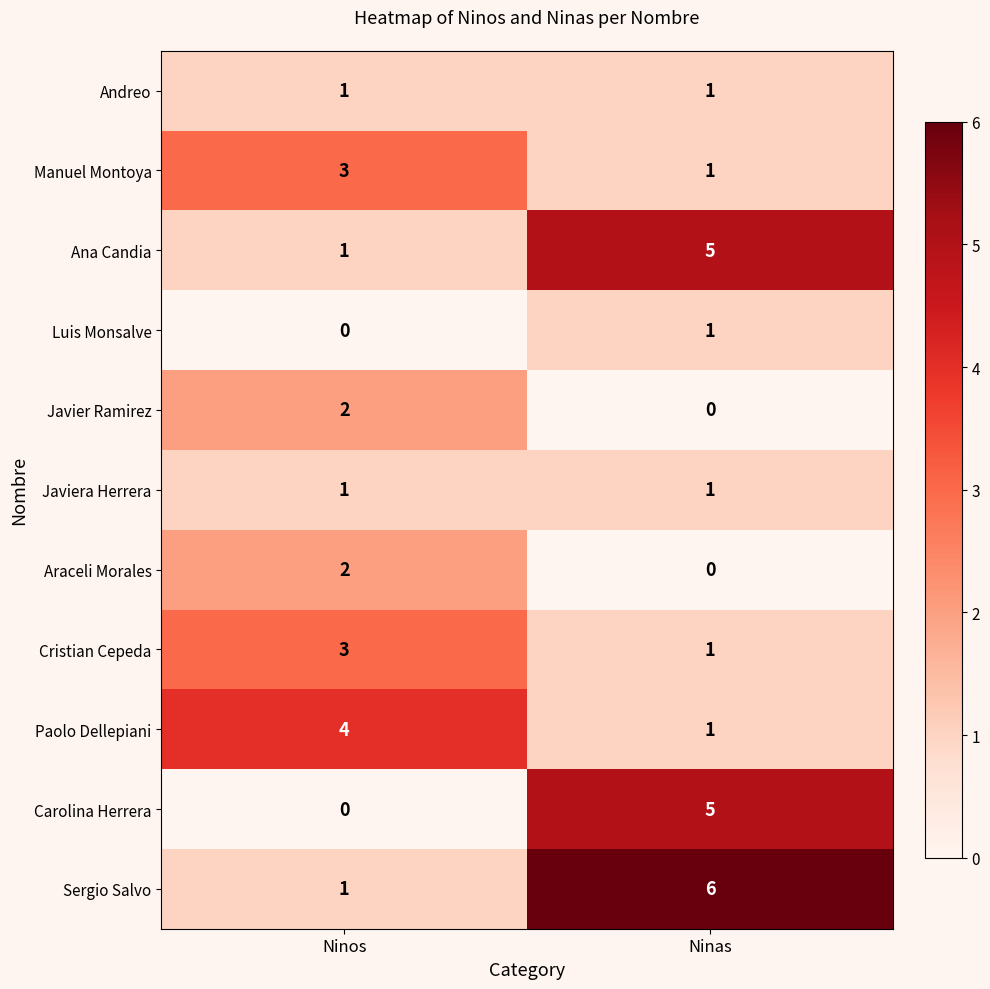

What is the difference between the maximum and minimum values in the Sergio Salvo series?

5